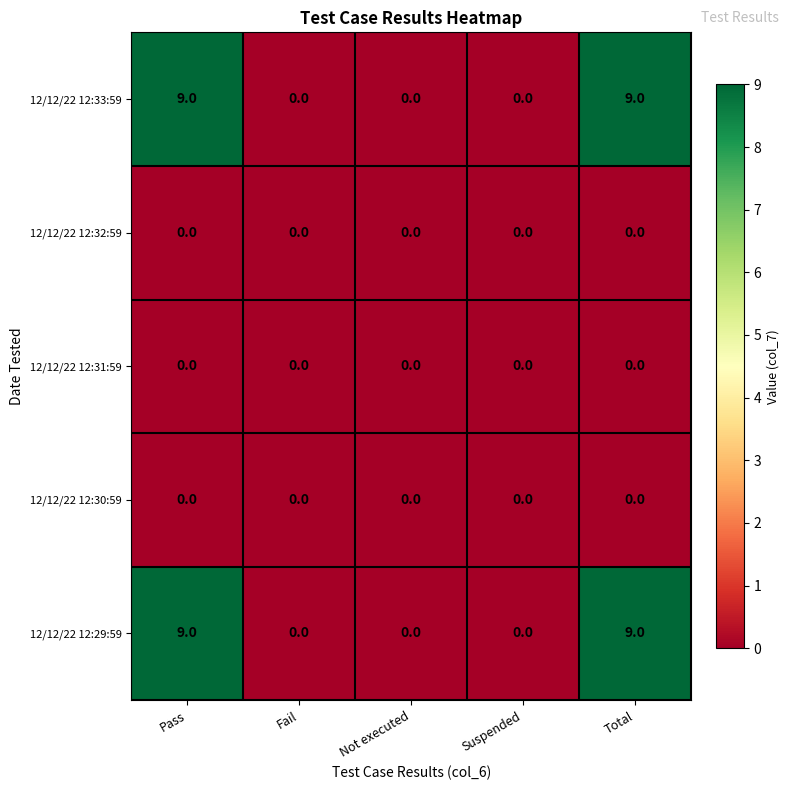

The 12/12/22 12:31:59 series shows 0 at Fail. True or false?

True